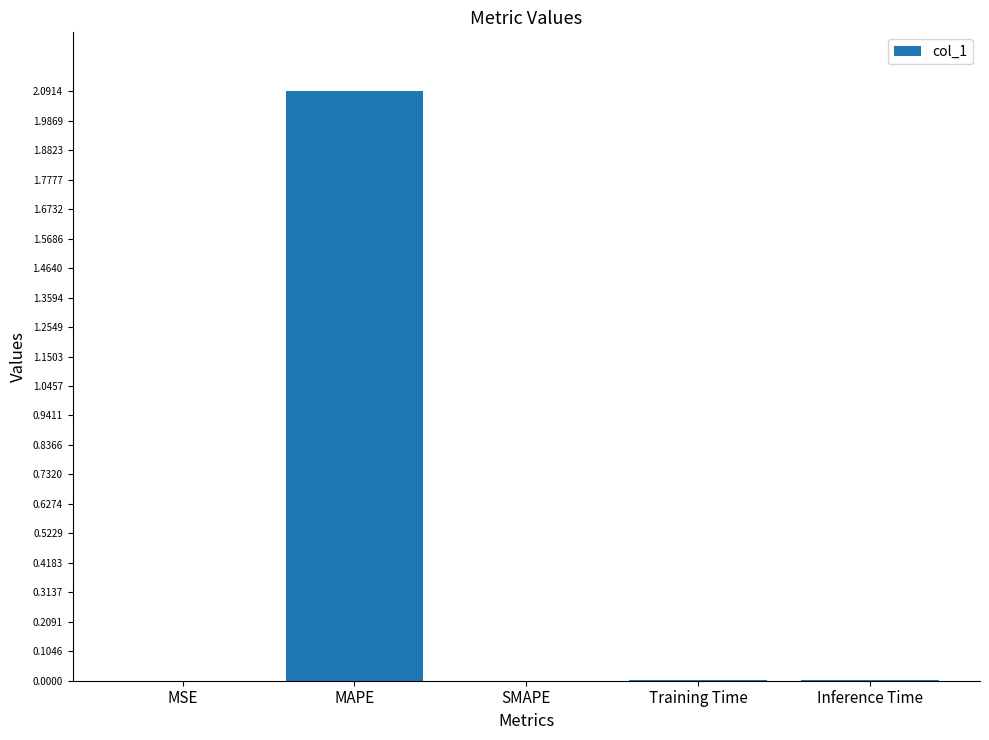

What is the sum of all values?

2.1